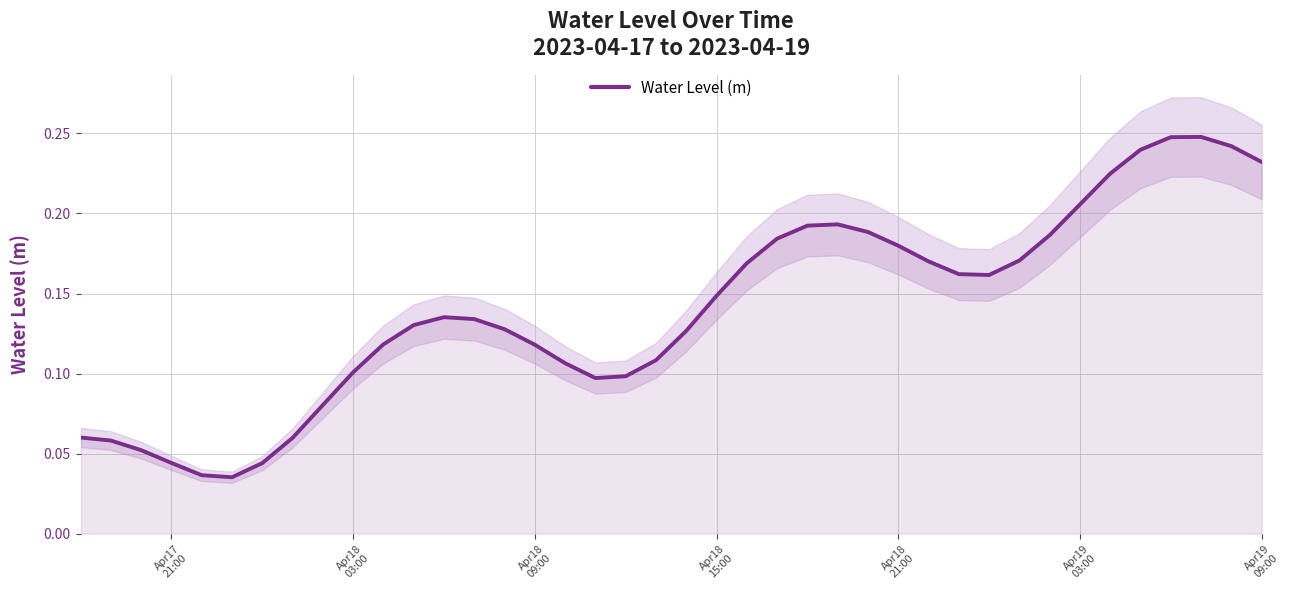

What is the sum of all values?

5.6